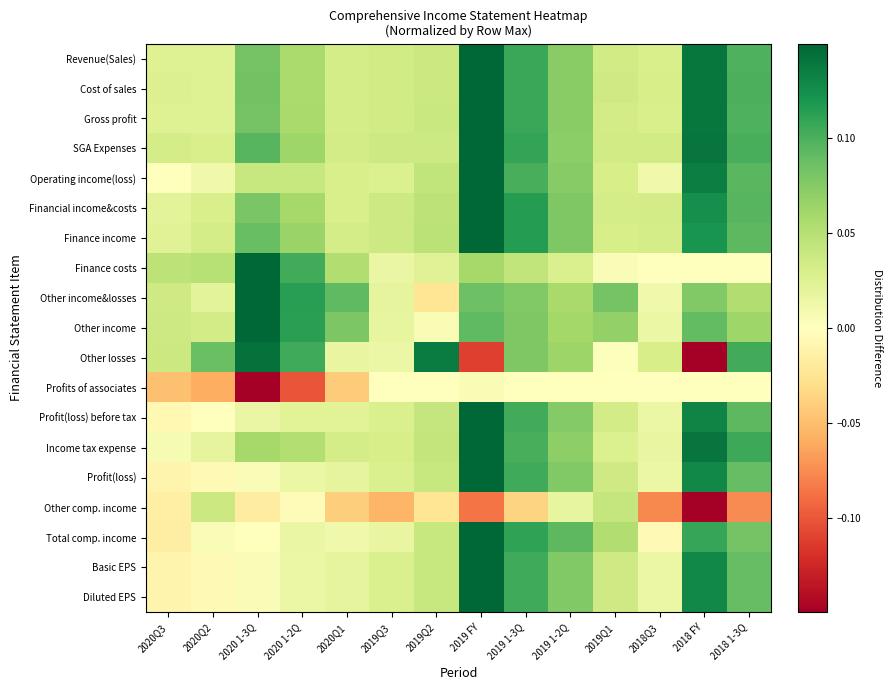

Rank the series by their maximum value, from highest to lowest.

Revenue(Sales), Cost of sales, Gross profit, SGA Expenses, Operating income(loss), Financial income&costs, Finance income, Finance costs, Other income&losses, Other income, Profit(loss) before tax, Income tax expense, Profit(loss), Total comp. income, Basic EPS, Diluted EPS, Other losses, Other comp. income, Profits of associates